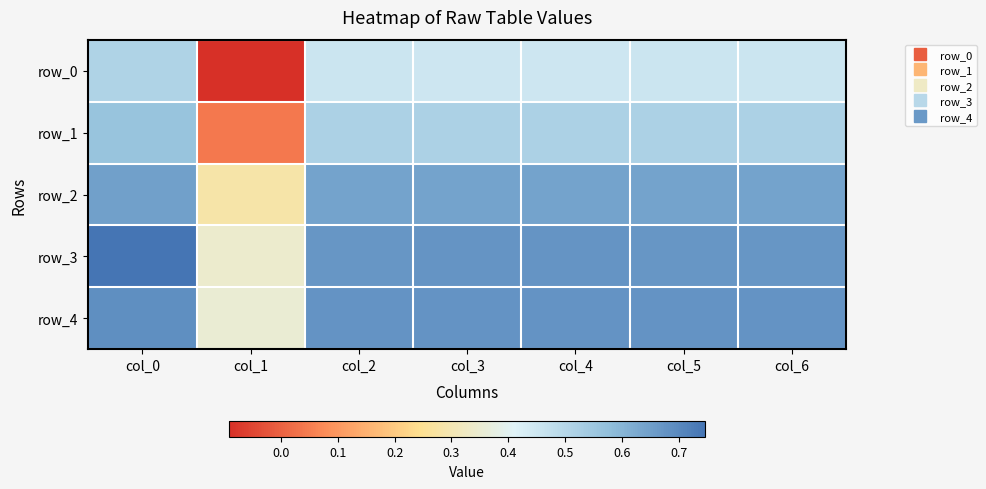

Rank the series by their maximum value, from lowest to highest.

row_0, row_1, row_2, row_4, row_3